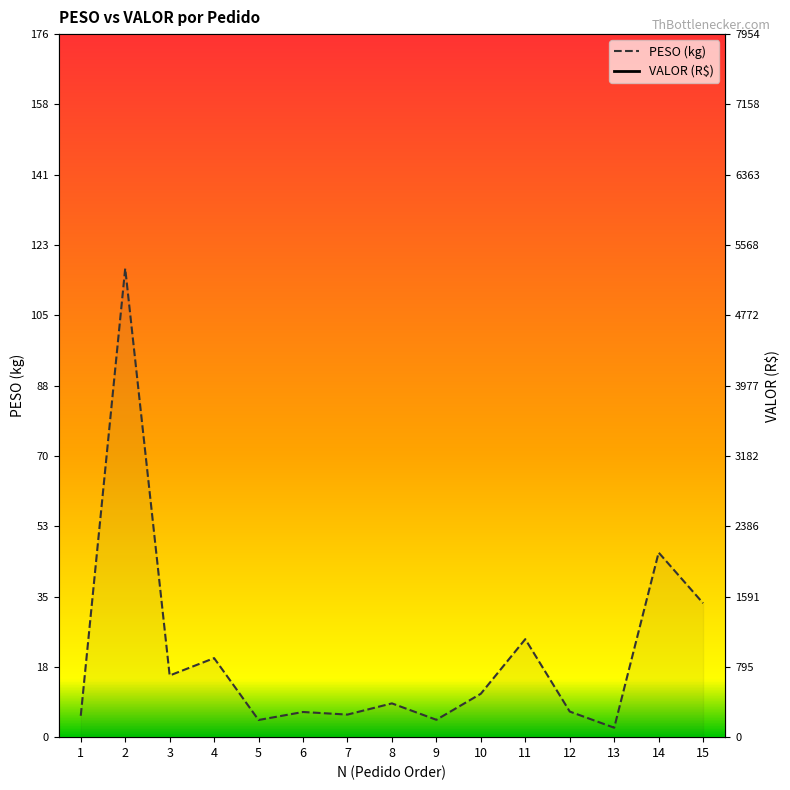

At which category does VALOR (R$) reach its first local valley?

3